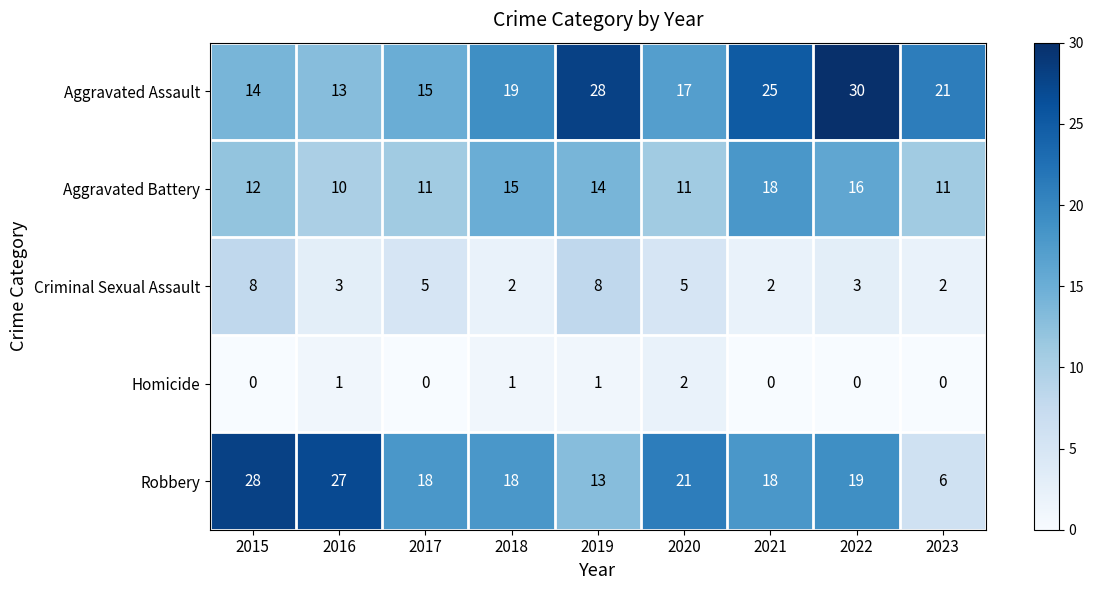

What is the average value of the Criminal Sexual Assault series?

4